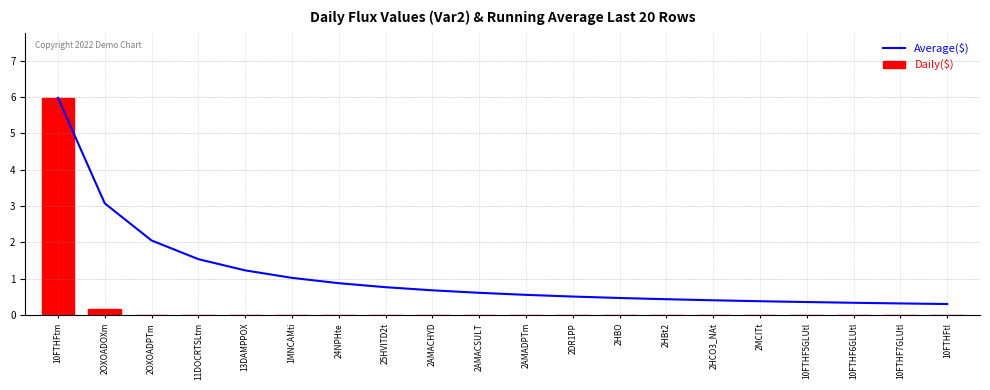

What position from the right is 10FTHF6GLUtl?

3